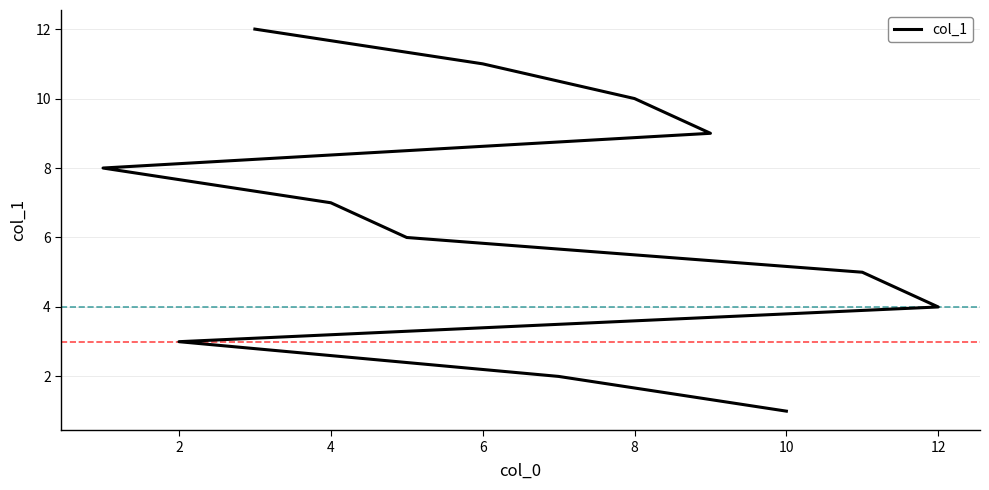

Reading left to right, list all the values displayed in this chart.

1	2	3	4	5	6	7	8	9	10	11	12